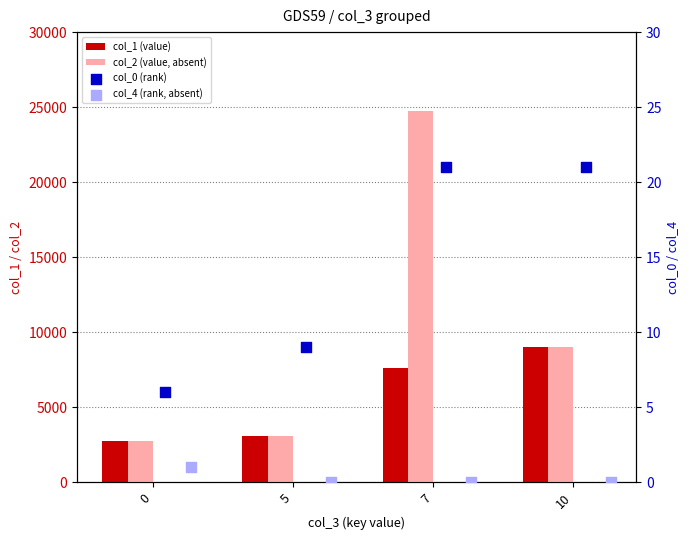

What is the total value across all series at 5?

6209